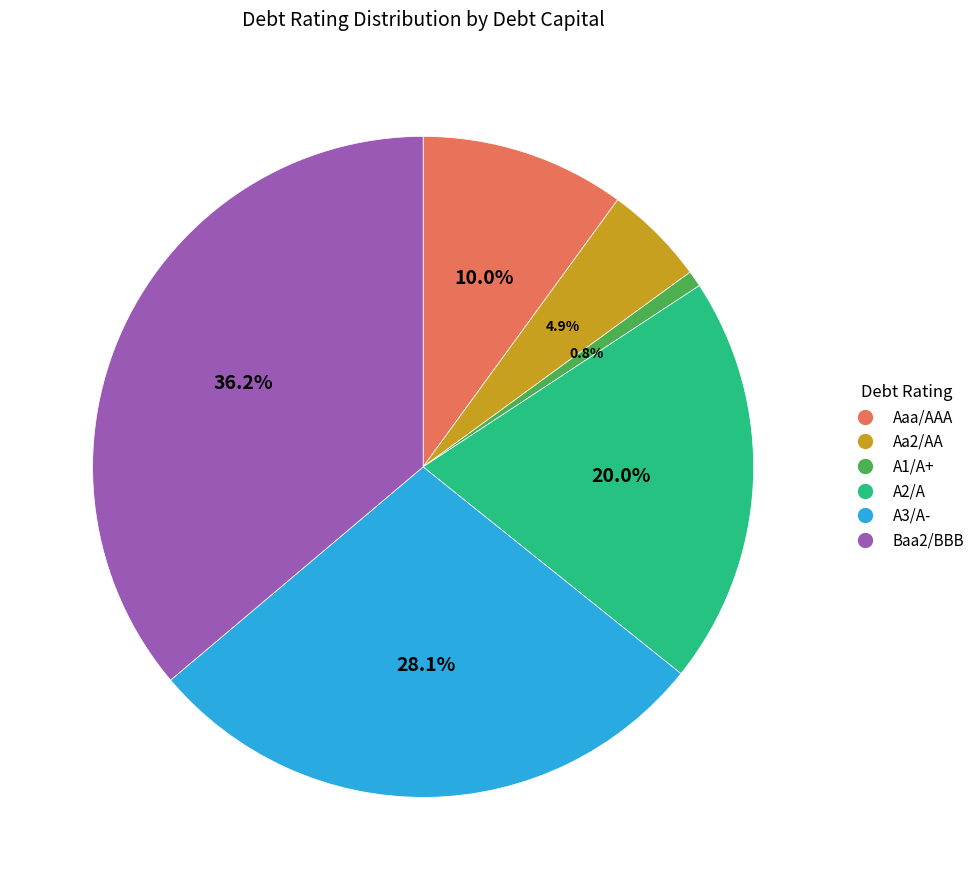

To the nearest percent, what is the difference between the A2/A and Baa2/BBB slice percentages?

16%